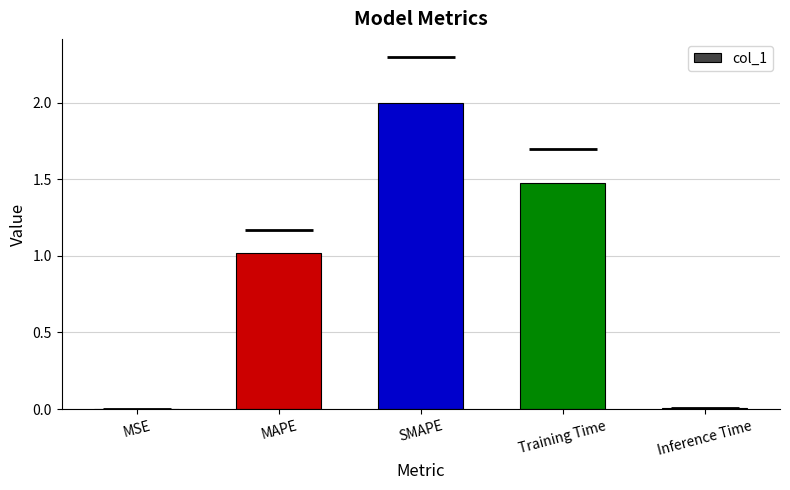

Count the number of categories in the chart.

5